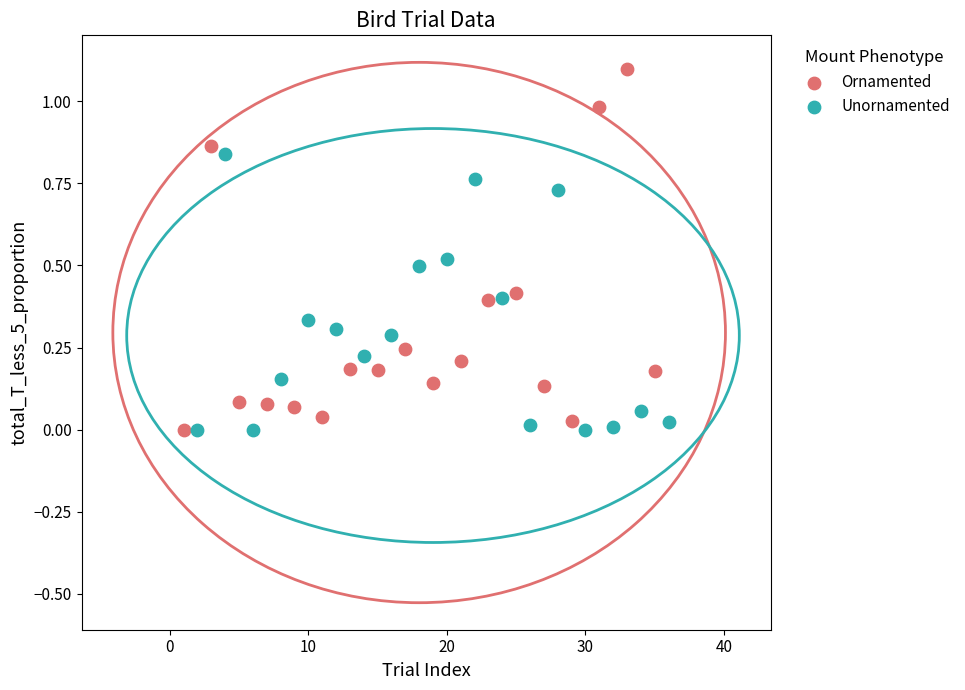

Which series reaches the maximum Y coordinate?

Ornamented